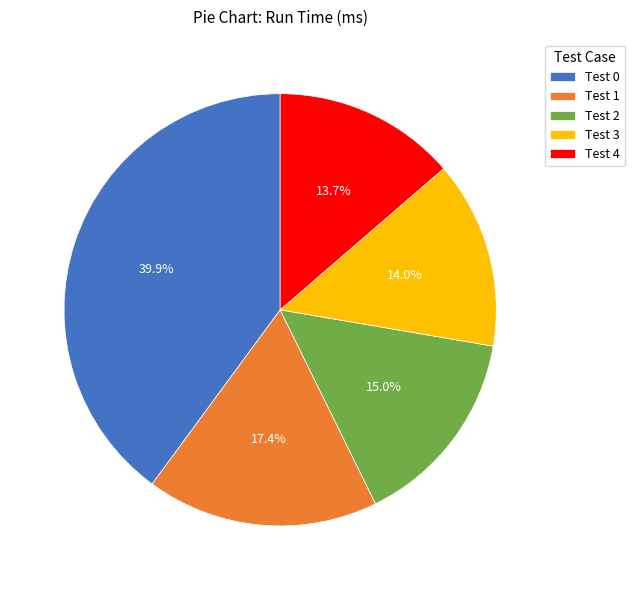

How many segments does this pie chart have?

5